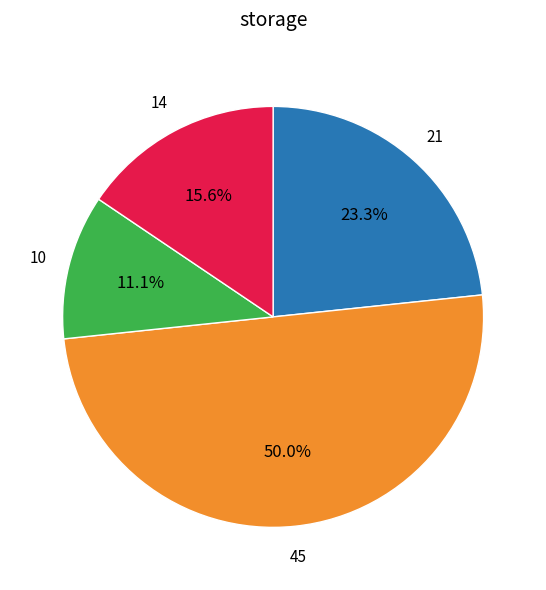

How many segments does this pie chart have?

4